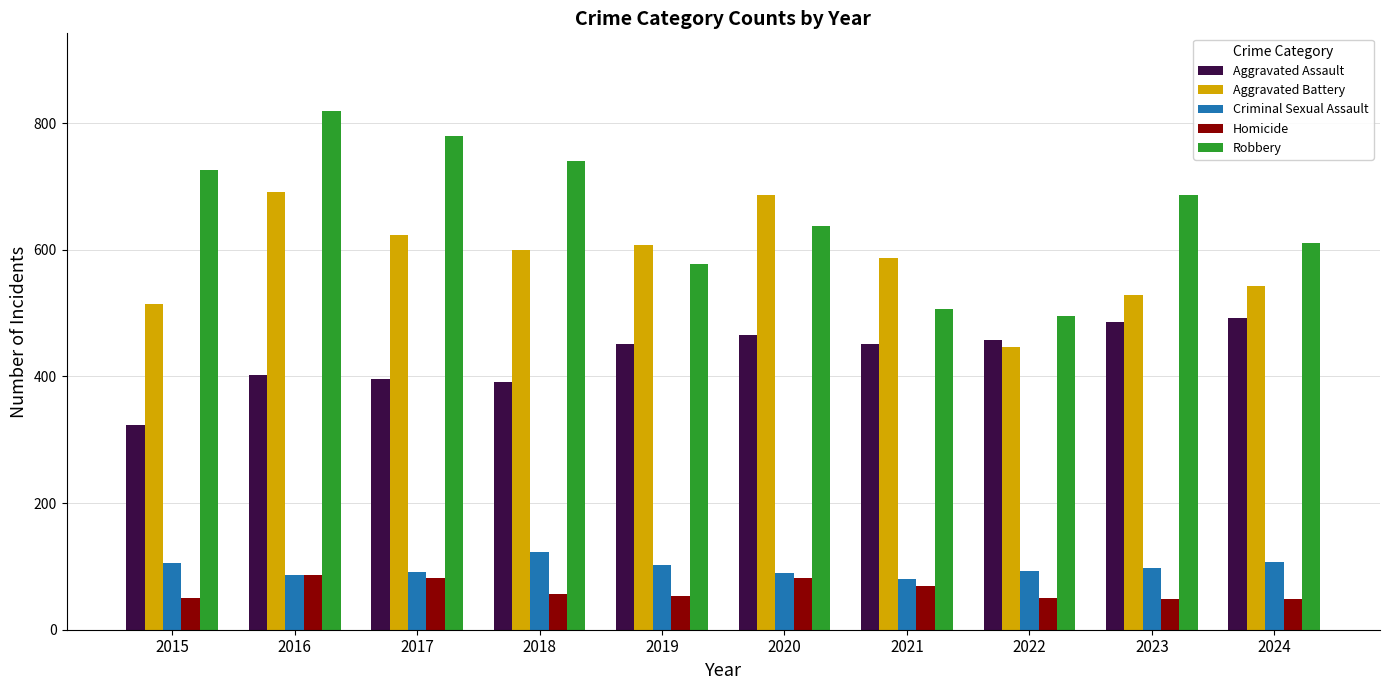

What is the average value of the Robbery series?

658